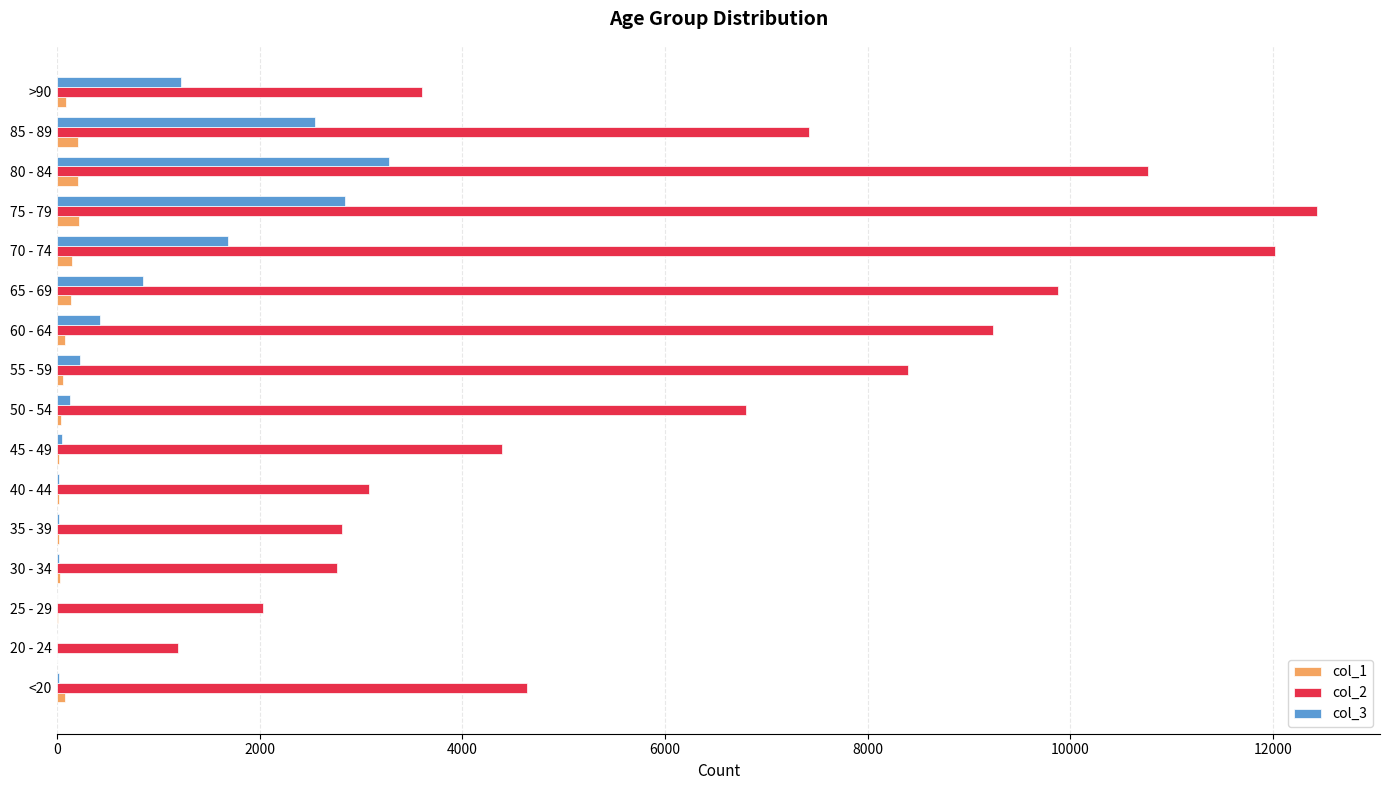

At which category is the sum across all series the highest?

75 - 79